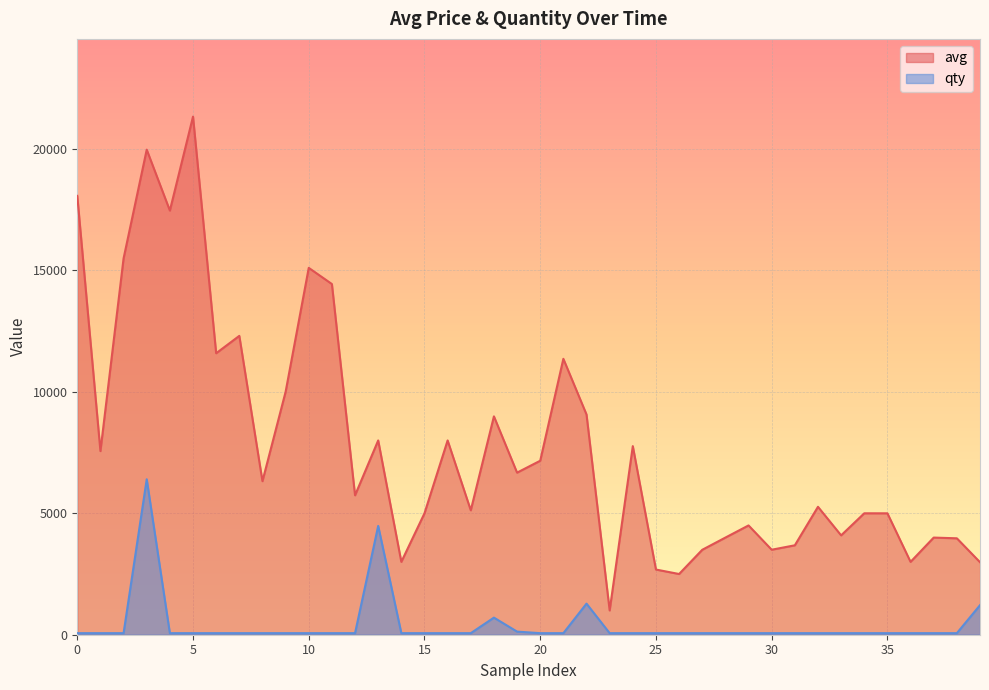

Is the value of qty at 26 greater than the value of avg at 39?

No